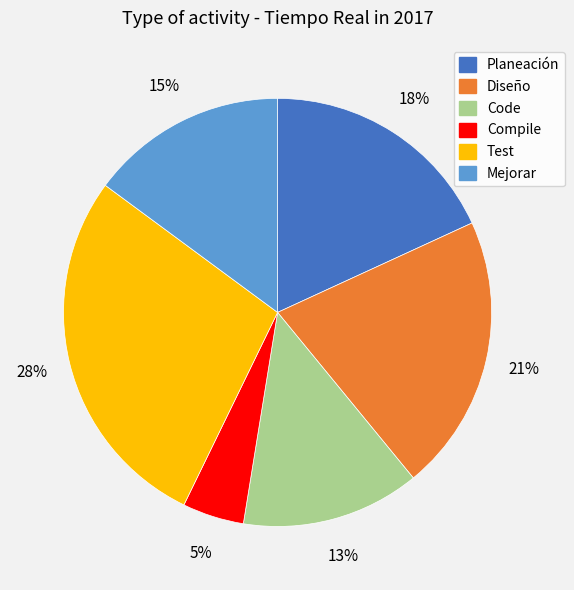

Which slice is the largest?

Test